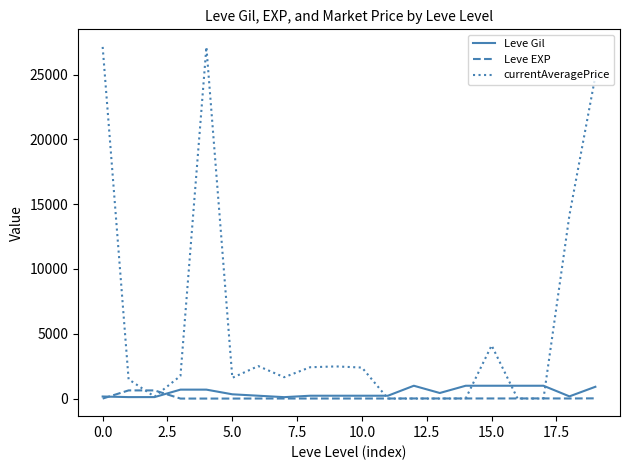

What is the greatest value displayed?

27128.0